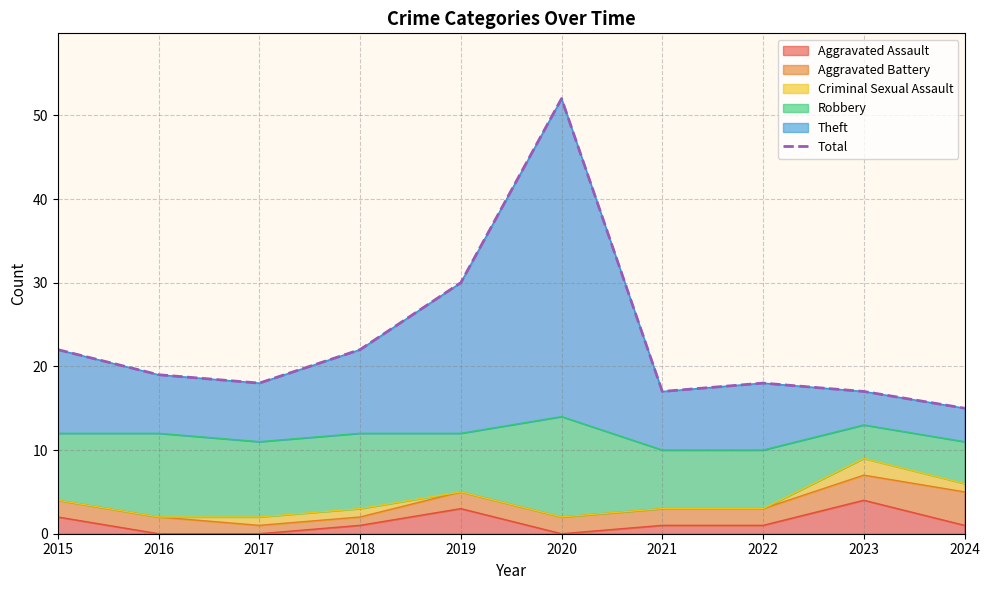

Where is the first local minimum?

2017